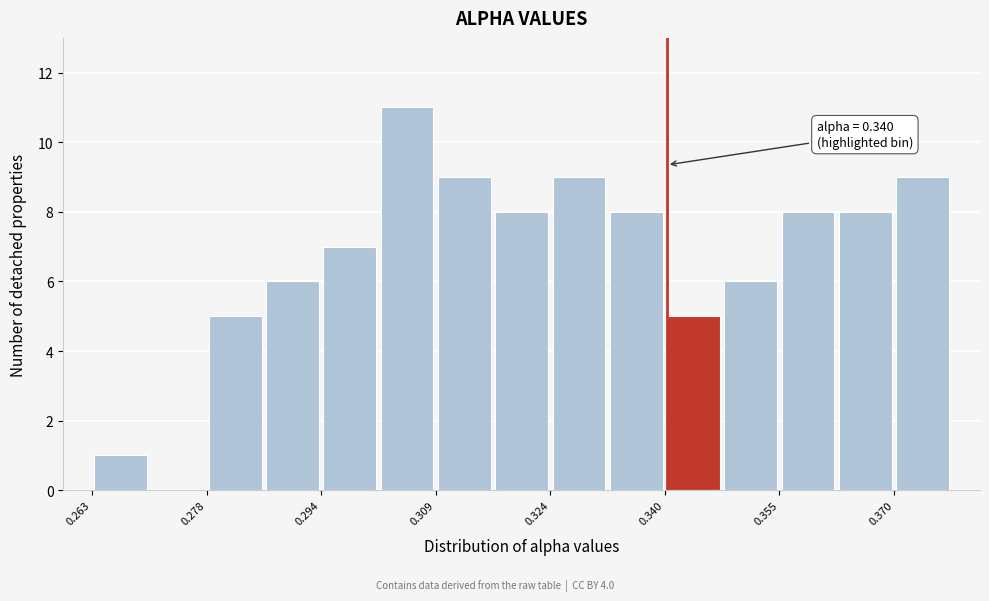

Read against the x-axis, roughly where is the centre of the tallest bar?

0.306